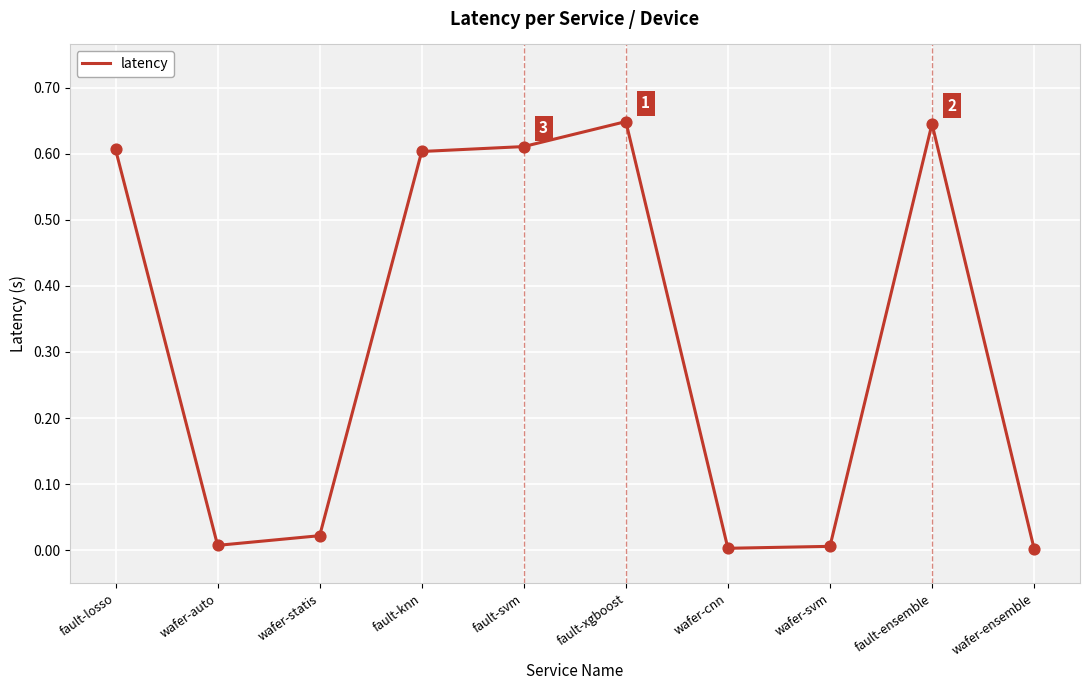

What is the change in value from fault-losso to wafer-auto?

-0.6